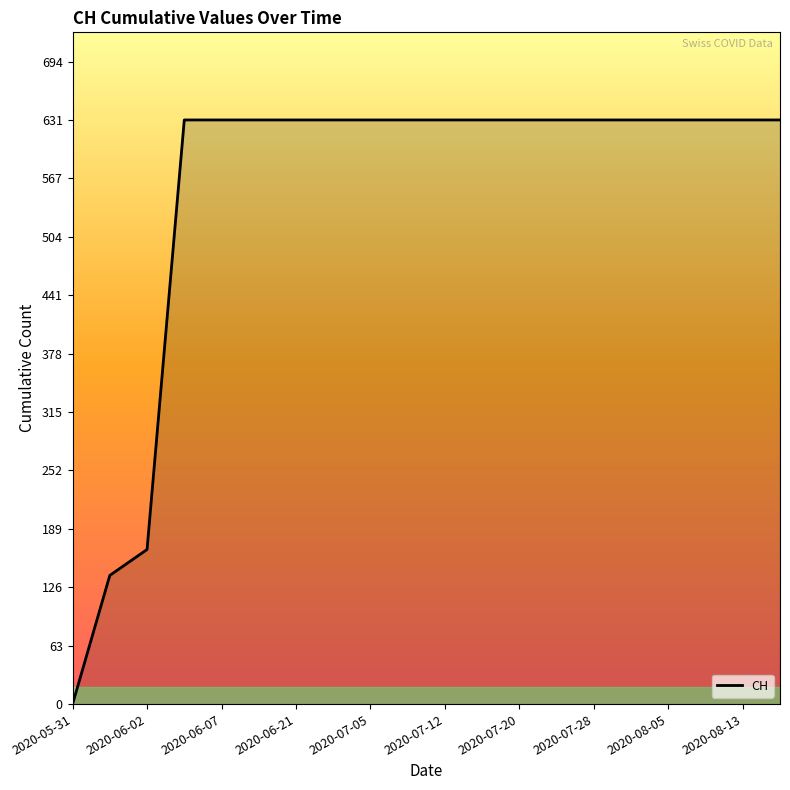

What is the maximum value shown in the chart?

631